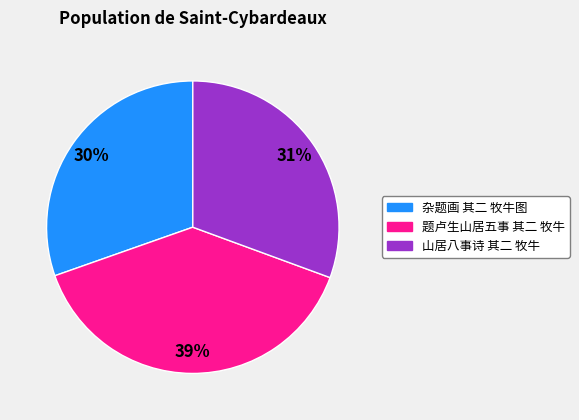

What is the largest slice in the pie chart?

题卢生山居五事 其二 牧牛